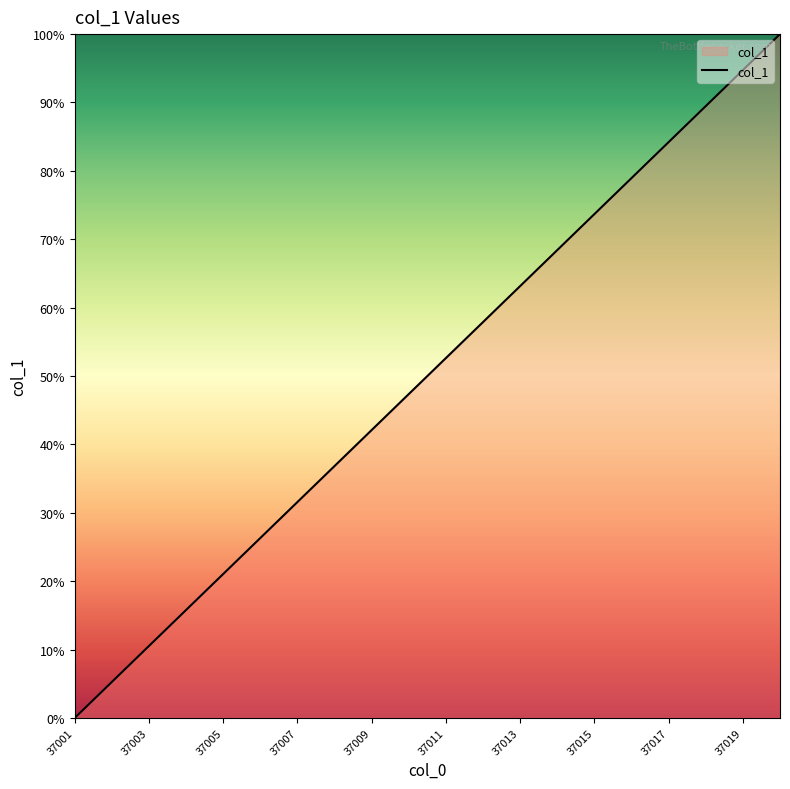

What is the maximum value shown in the chart?

100.0